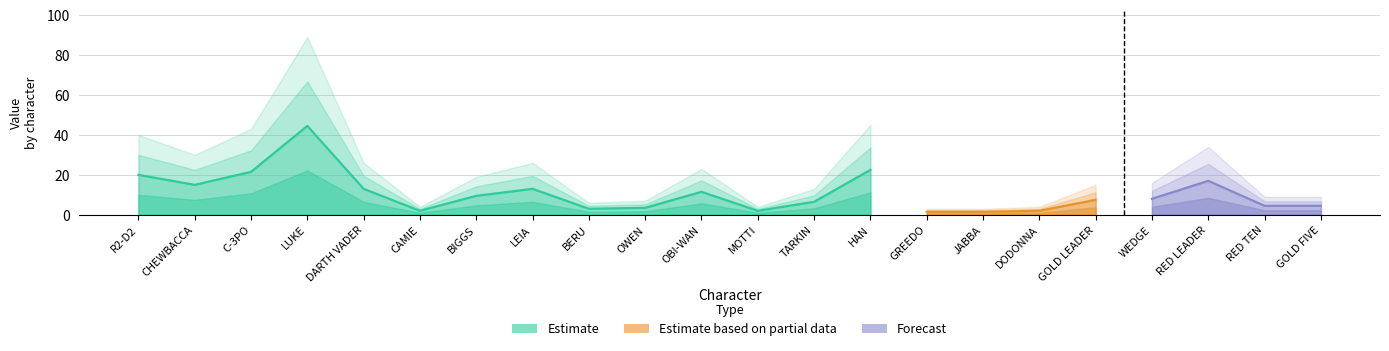

Between 12 and 9, which is larger?

12